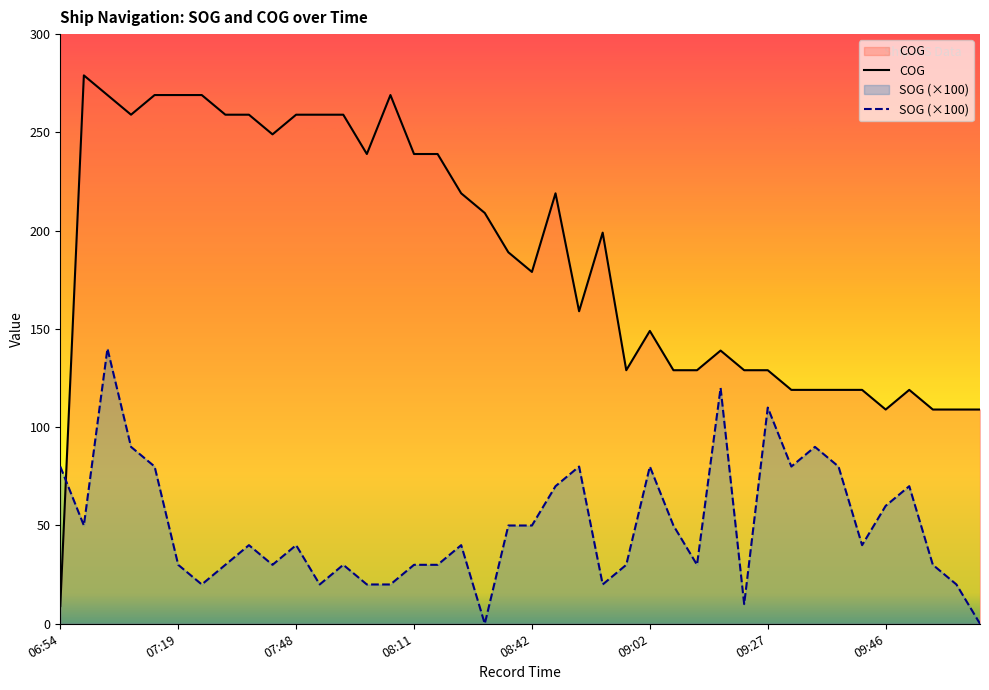

The SOG series shows 180.6 at 09:17. True or false?

False